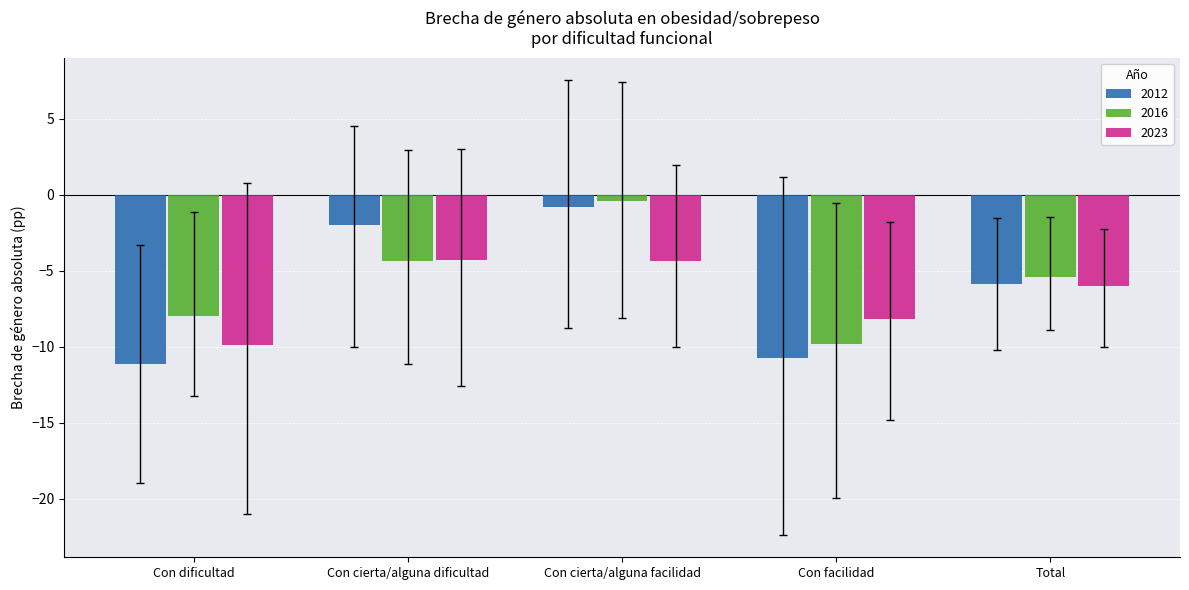

Does the chart contain any negative values?

Yes